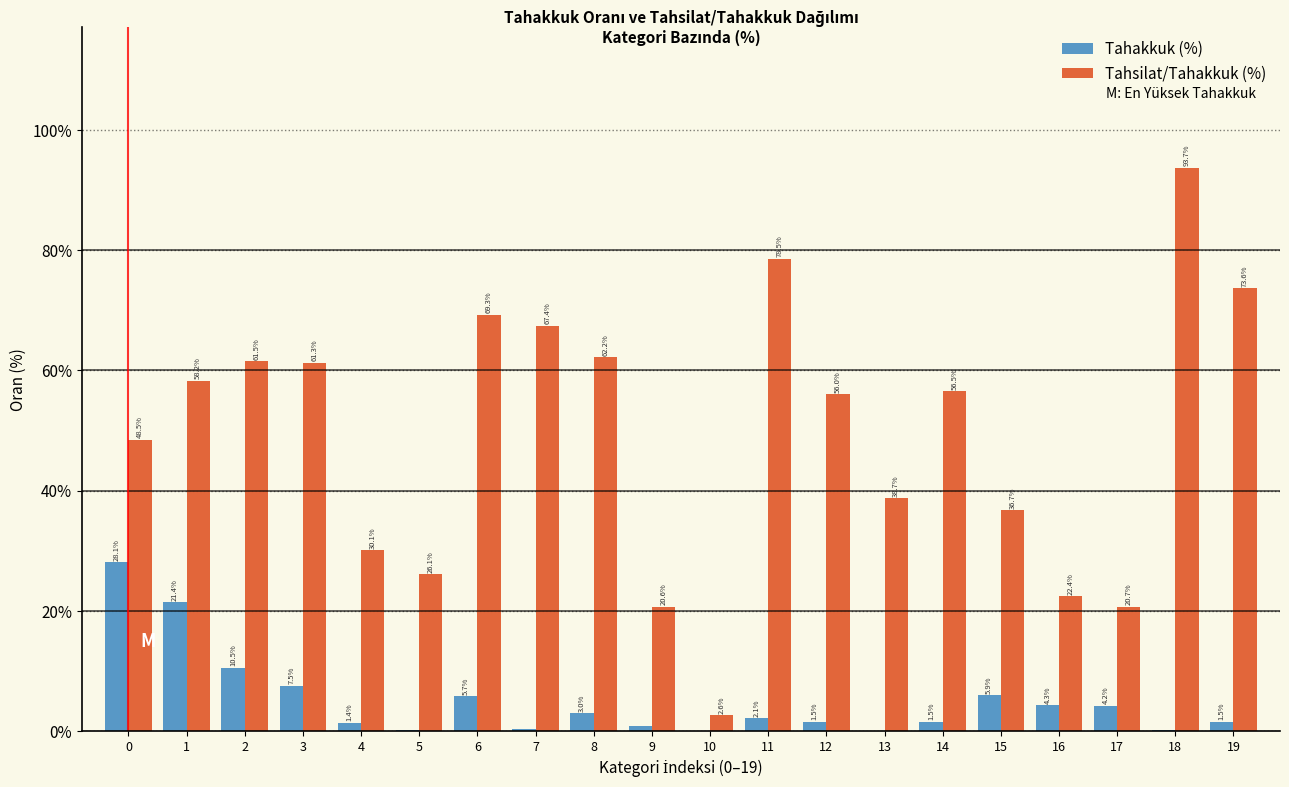

Which series changed the most between 1 and 10?

Tahsilat/Tahakkuk (%)